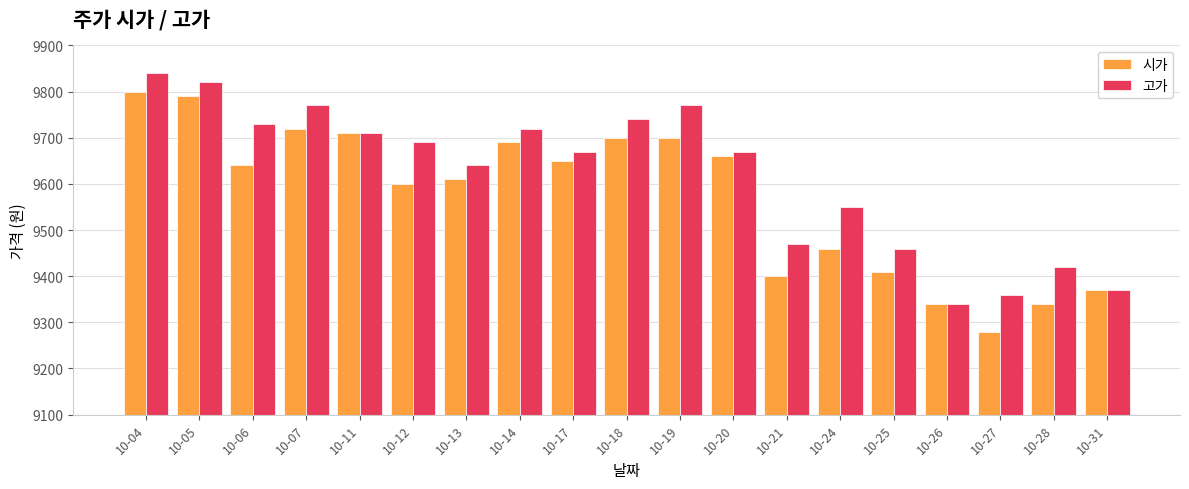

How many distinct data groups are displayed?

2